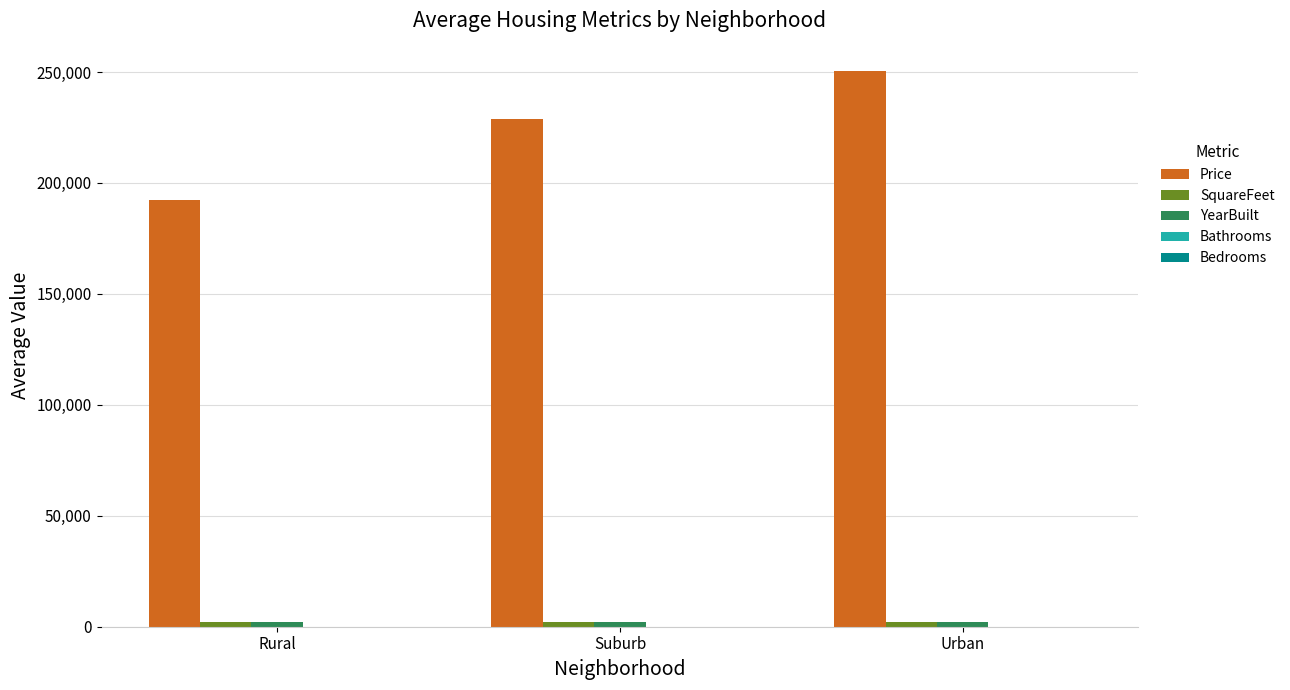

True or false: Price has a value of 250264.1 at Urban.

True